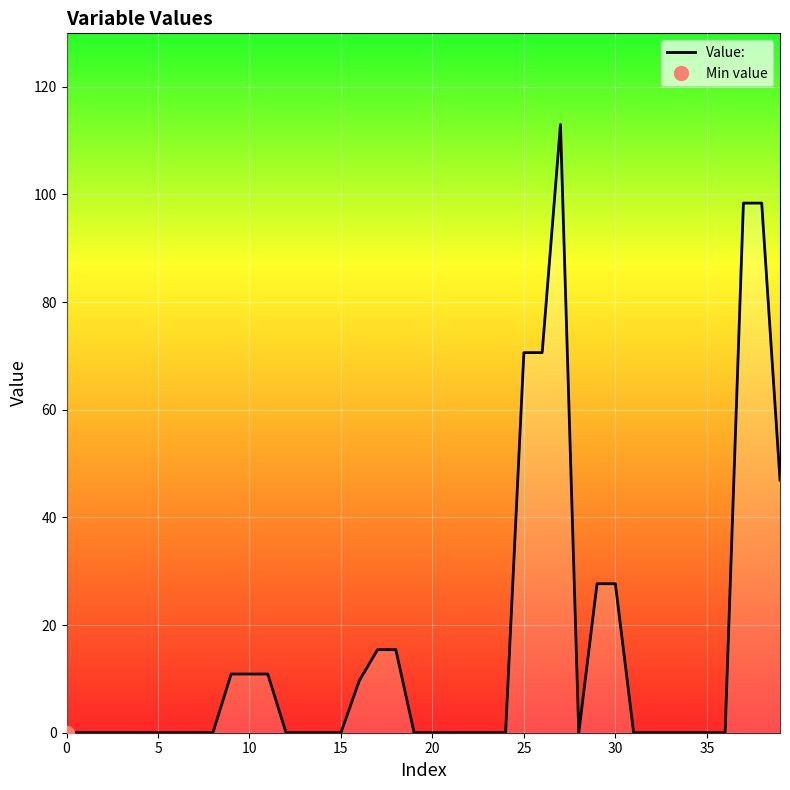

What is the maximum value for Value:?

113.0